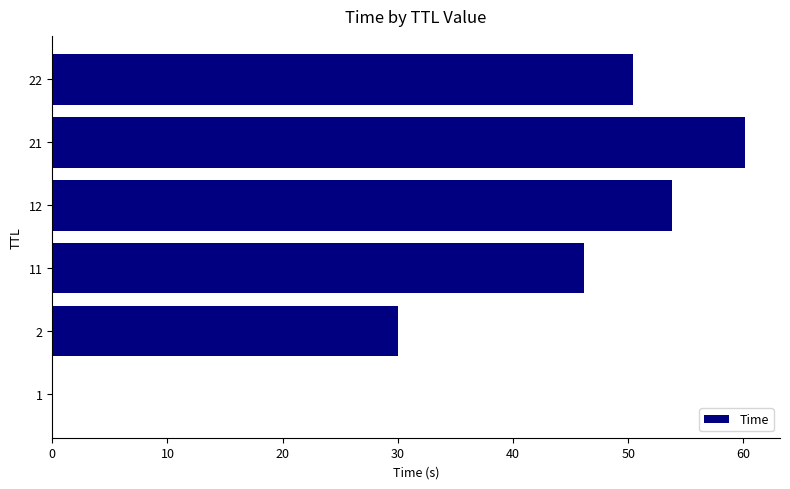

What is the sum of all values?

240.6